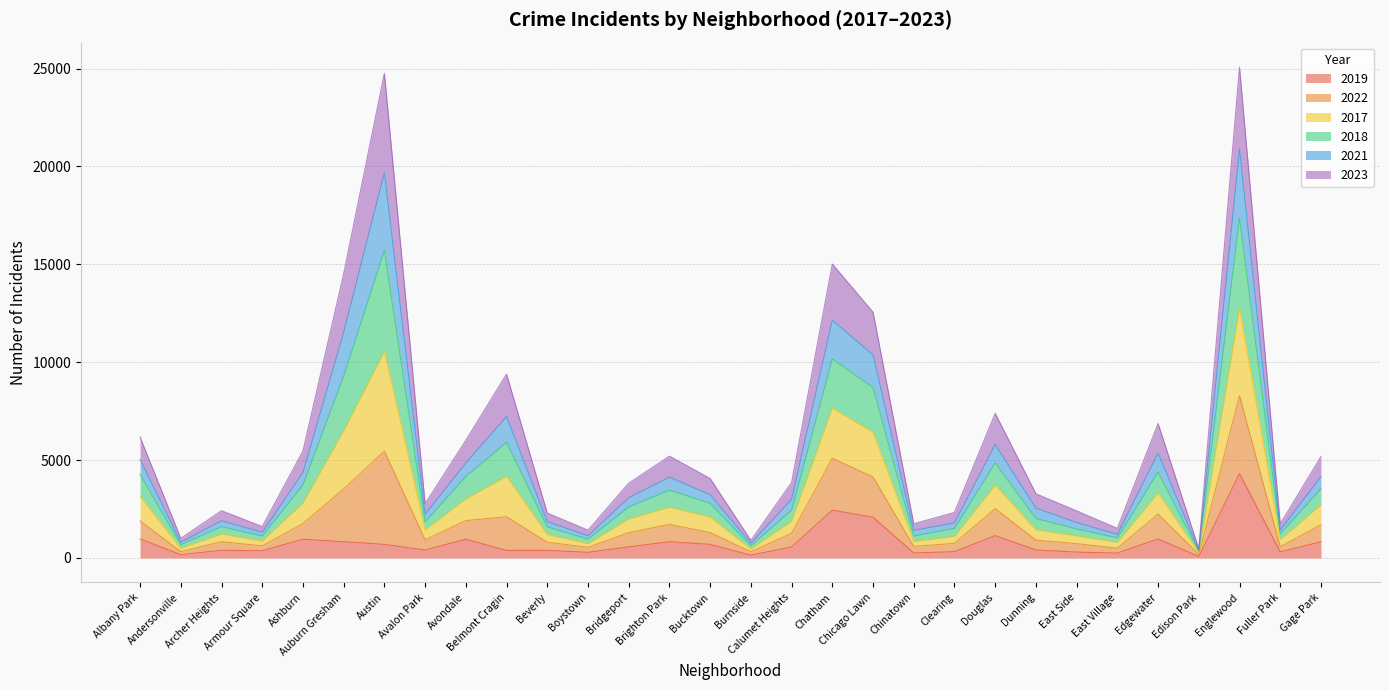

Does the chart display data point markers on the line(s)?

No